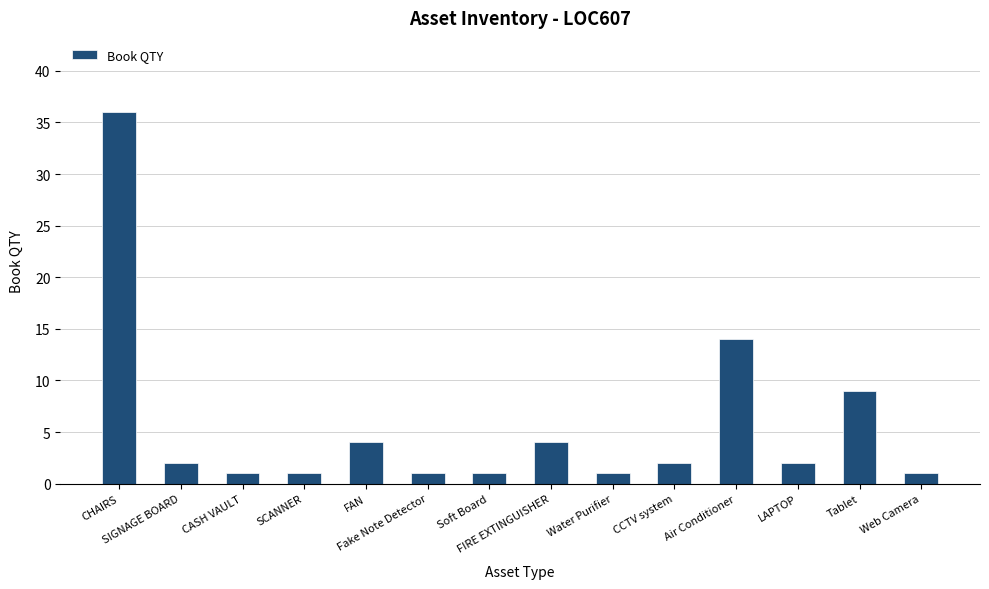

What is the value of the 5th bar from the left?

4